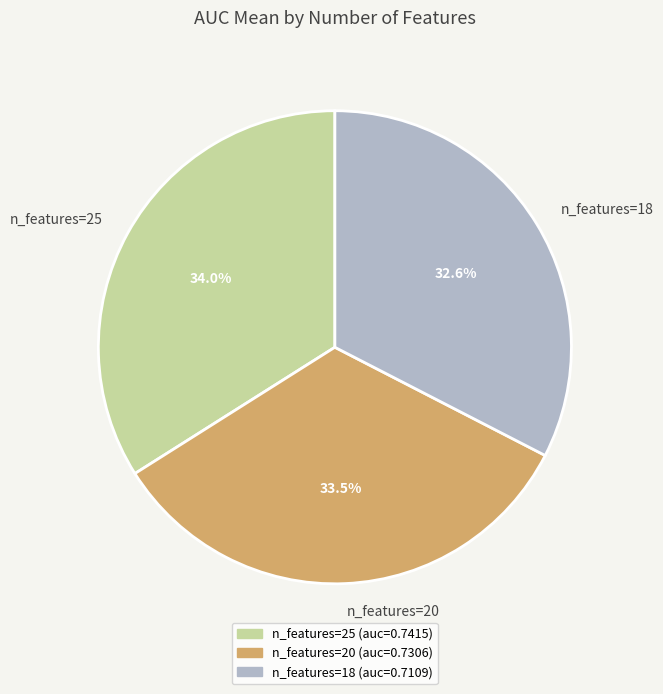

What is the smallest slice in the pie chart?

n_features=18